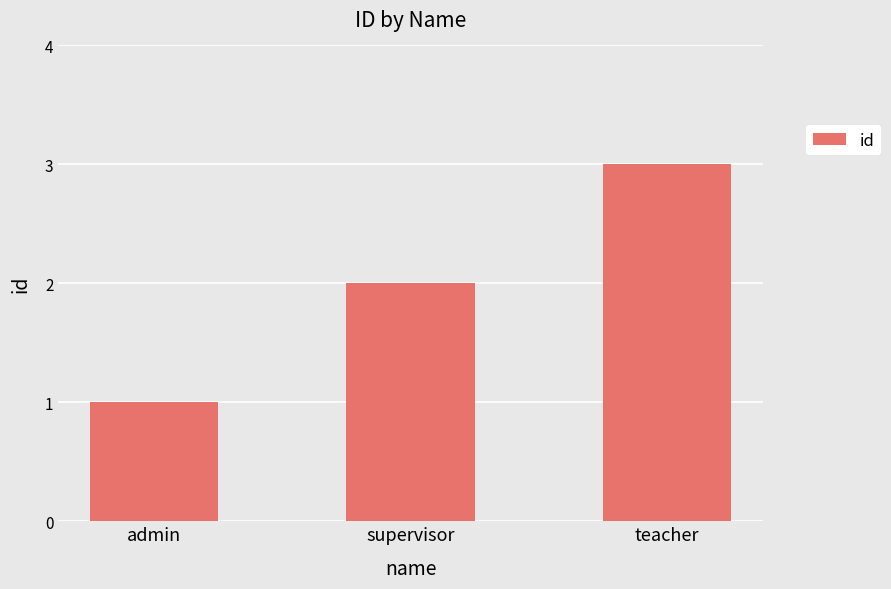

Read the value at supervisor.

2